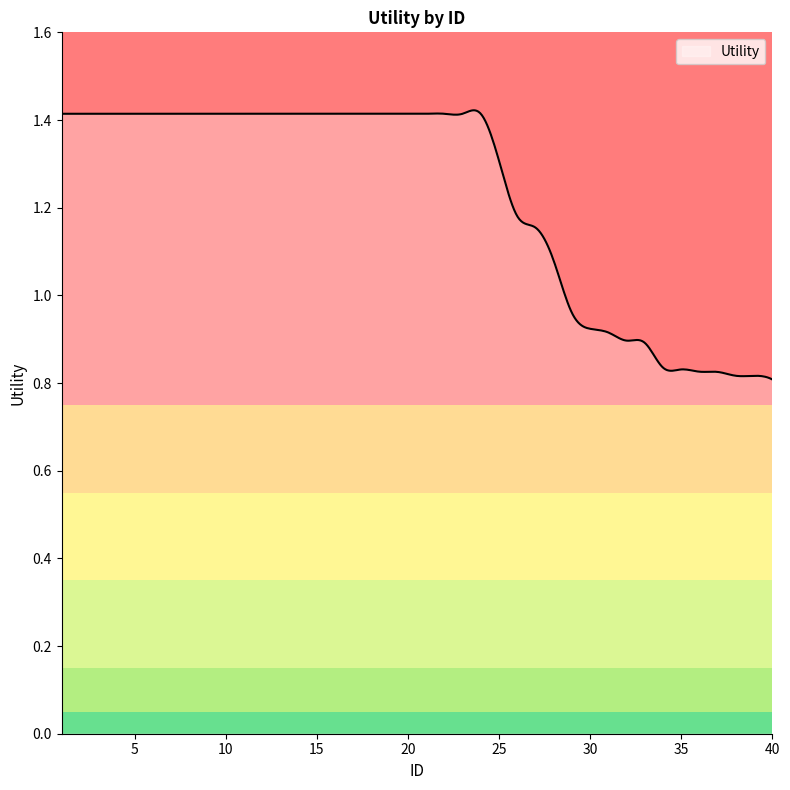

What is the difference between the maximum and minimum values?

0.6